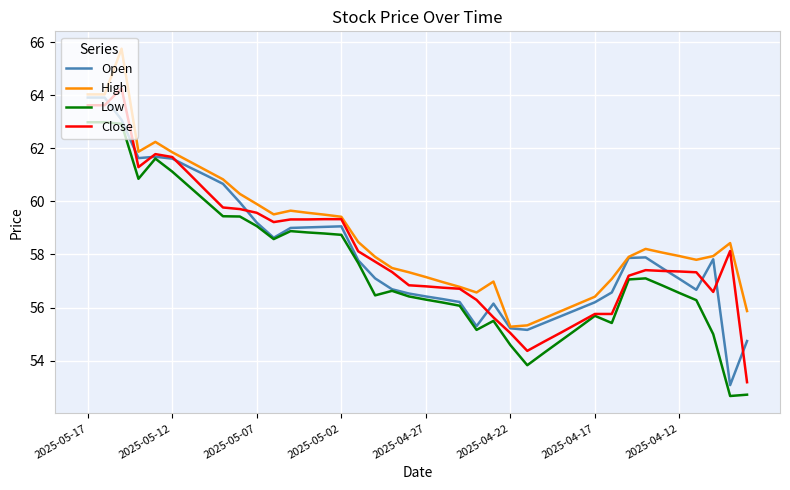

How many values in the Close series exceed 57?

25